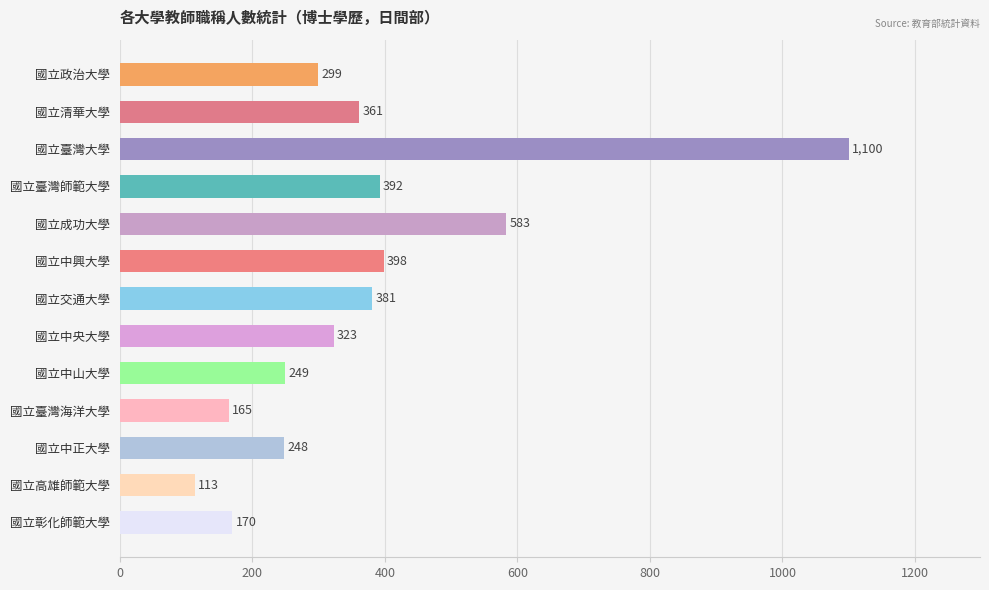

Approximately how many times larger is the value at 國立高雄師範大學 compared to 國立彰化師範大學?

0.7